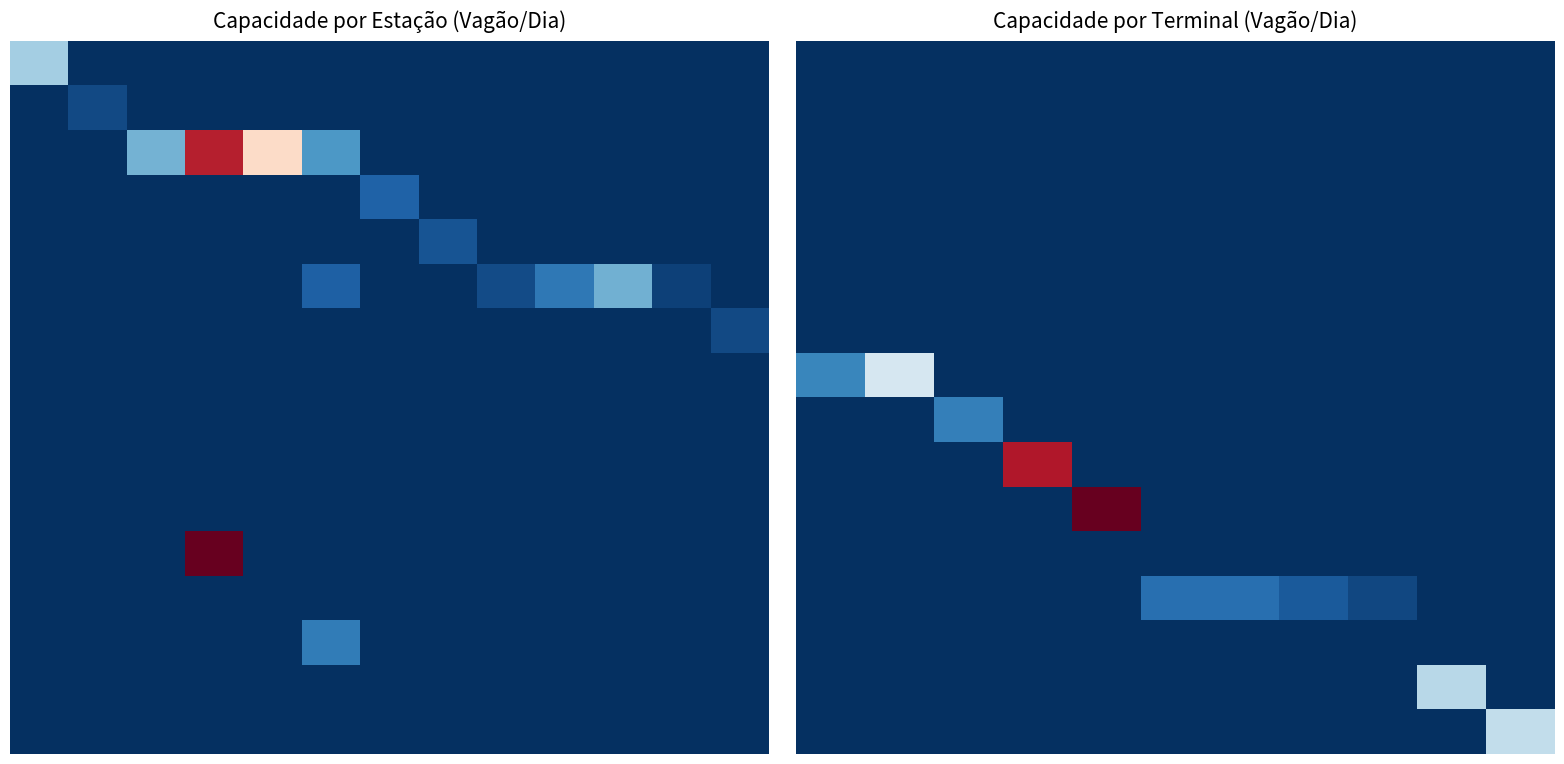

At which category does the chart reach its peak across all series?

4